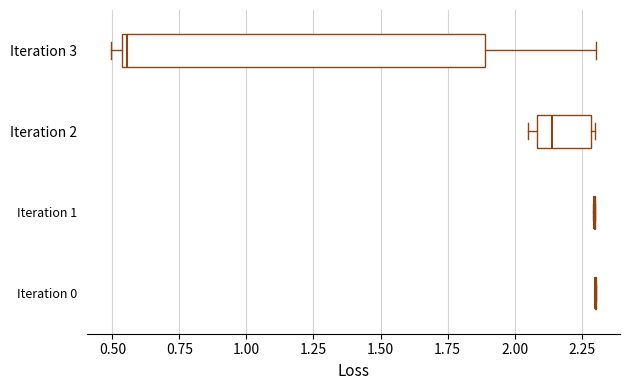

Comparing the boxes themselves (not the whiskers), which one is the widest?

Iteration 3